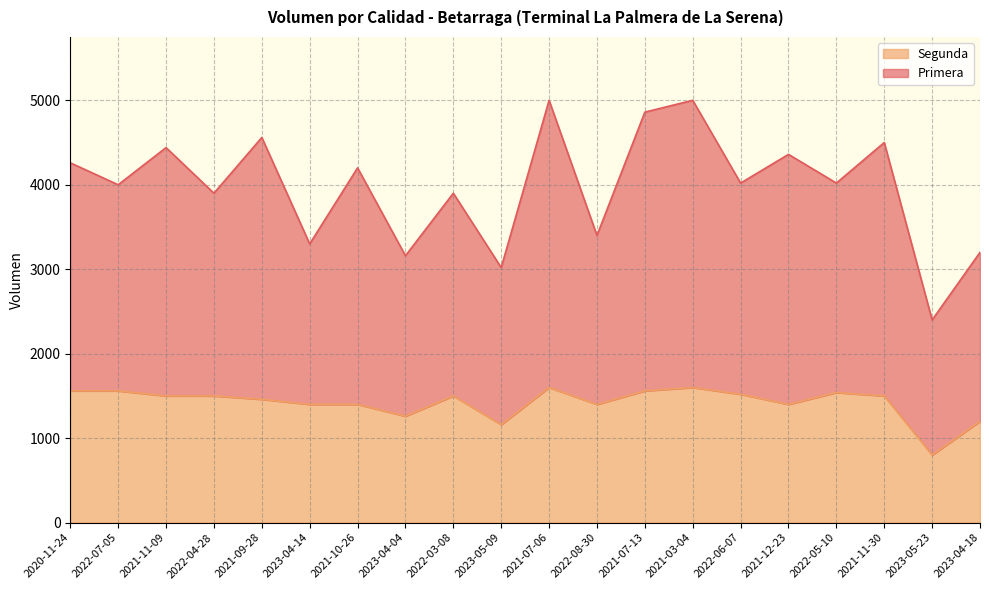

What is the difference between the highest and lowest values at 2021-09-28?

3100